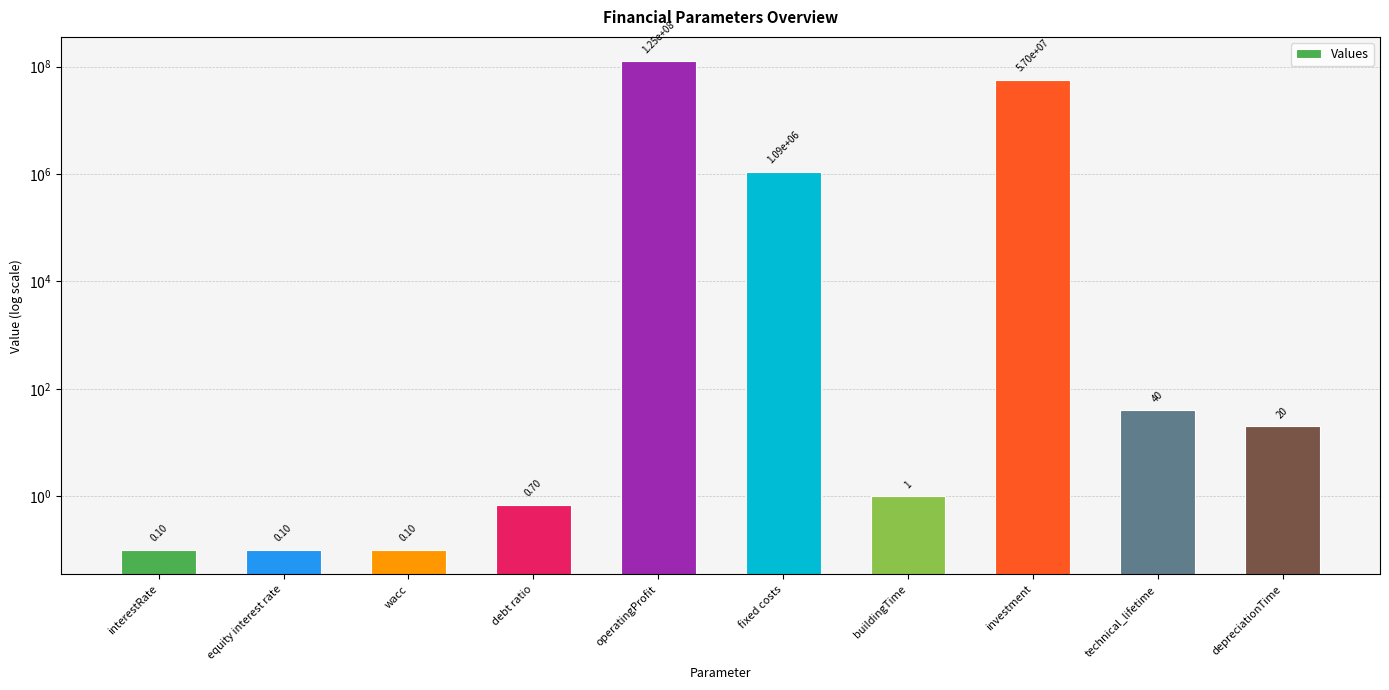

What is the greatest value displayed?

124847532.0